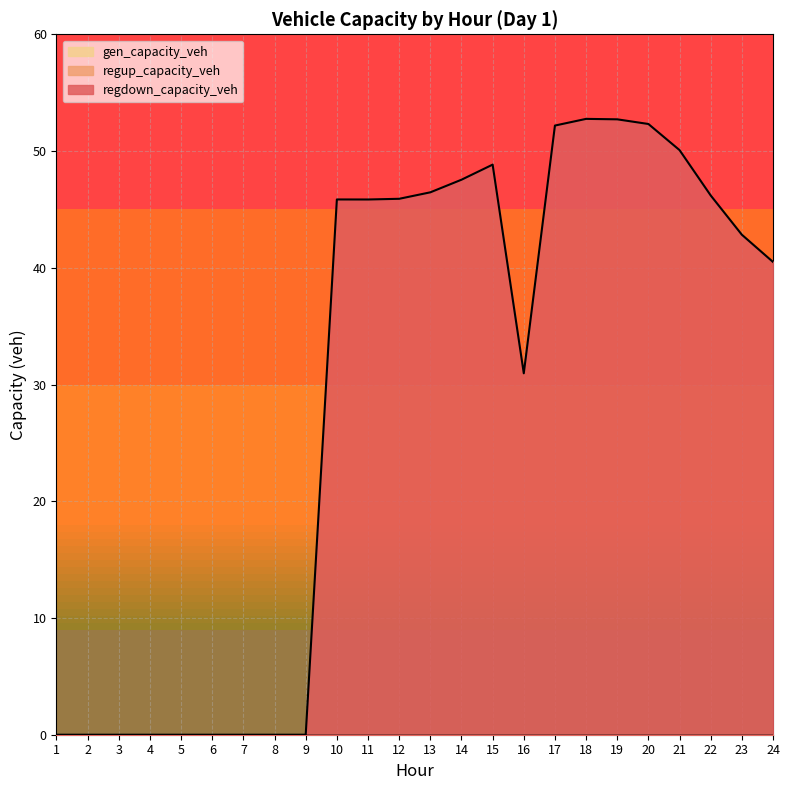

Reading left to right, transcribe all the data shown in this chart.

gen_capacity_veh: 1=0.0	2=0.0	3=0.0	4=0.0	5=0.0	6=0.0	7=0.0	8=0.0	9=0.0	10=0.0	11=0.0	12=0.0	13=0.0	14=0.0	15=0.0	16=0.0	17=0.0	18=0.0	19=0.0	20=0.0	21=0.0	22=0.0	23=0.0	24=0.0
regup_capacity_veh: 1=0.0	2=0.0	3=0.0	4=0.0	5=0.0	6=0.0	7=0.0	8=0.0	9=0.0	10=0.0	11=0.0	12=0.0	13=0.0	14=0.0	15=0.0	16=0.0	17=0.0	18=0.0	19=0.0	20=0.0	21=0.0	22=0.0	23=0.0	24=0.0
regdown_capacity_veh: 1=0.0	2=0.0	3=0.0	4=0.0	5=0.0	6=0.0	7=0.0	8=0.0	9=0.0	10=45.9	11=45.8	12=45.9	13=46.5	14=47.5	15=48.8	16=31.0	17=52.2	18=52.8	19=52.7	20=52.3	21=50.1	22=46.2	23=42.8	24=40.5